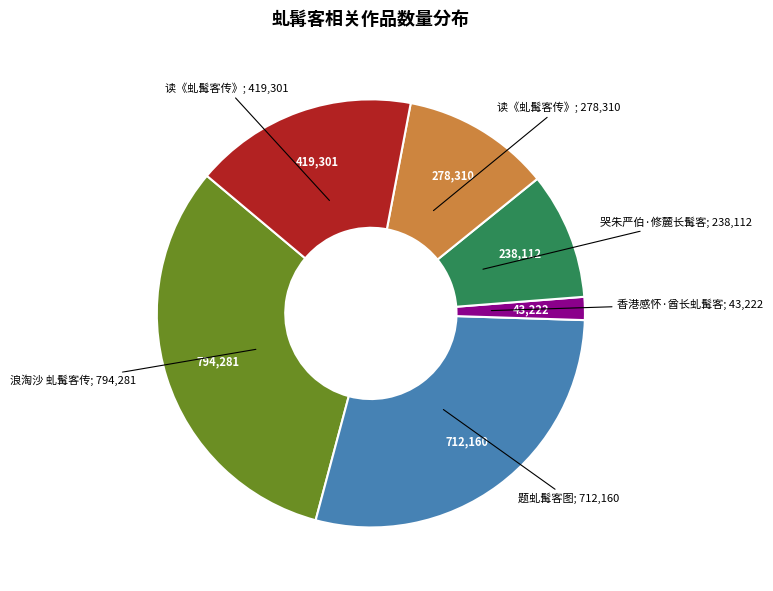

Does any single category account for the majority?

No